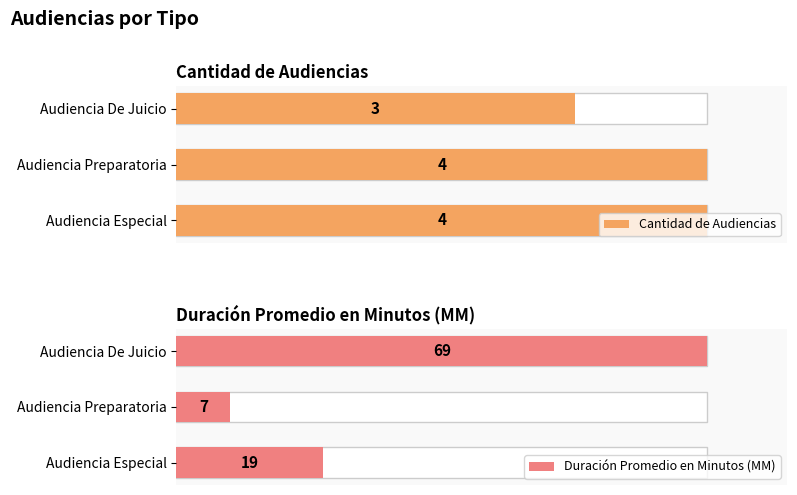

What is the difference between the maximum and second lowest values in the Duración Promedio en Minutos (MM) series?

50